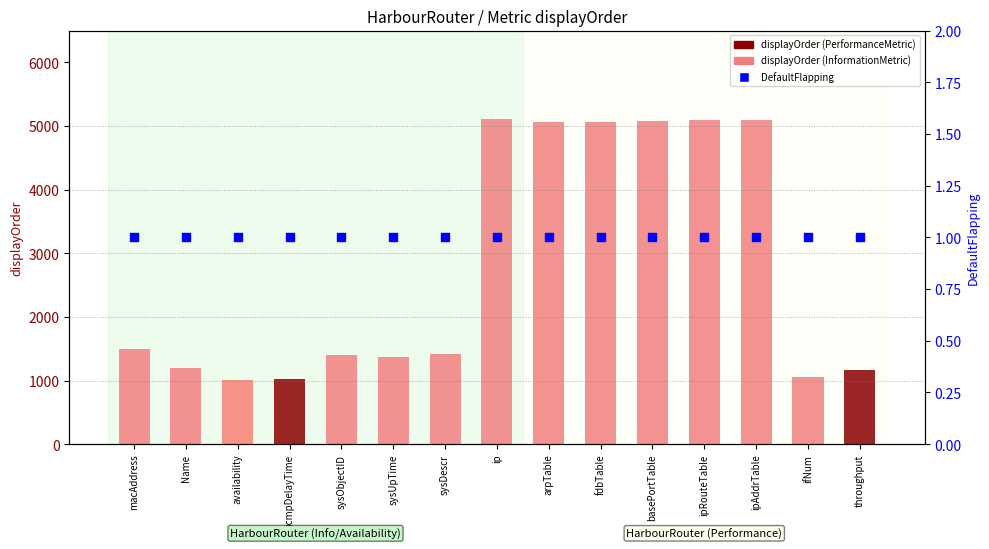

Which series reaches the maximum Y coordinate?

displayOrder